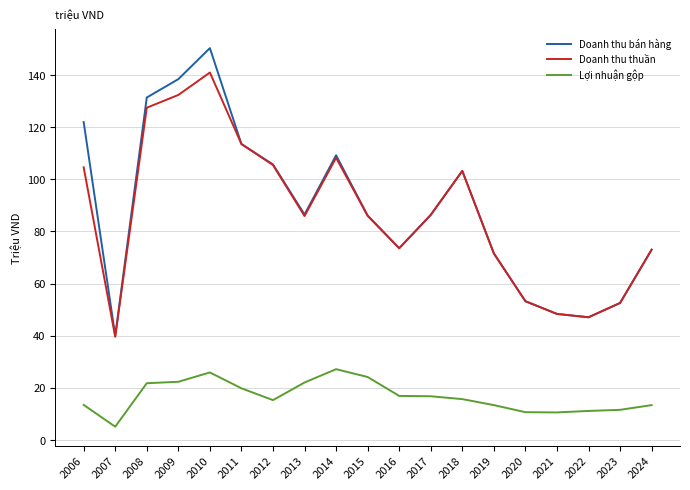

What is the lowest value of the Doanh thu bán hàng series?

40.0